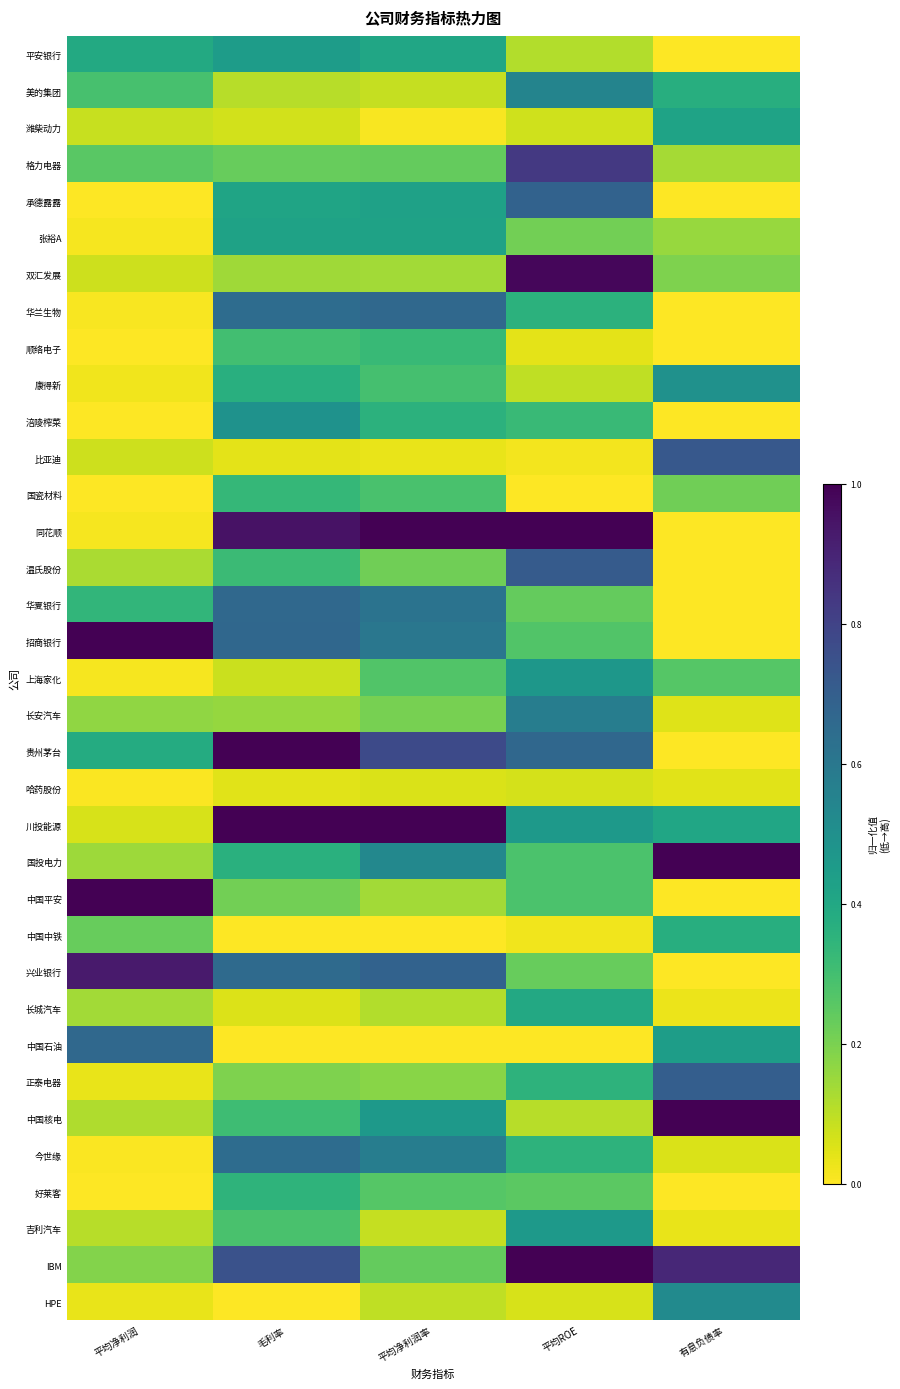

List the series in order of their peak value, highest first.

同花顺, 招商银行, 贵州茅台, 川投能源, 国投电力, 中国平安, 中国核电, IBM, 双汇发展, 兴业银行, 格力电器, 比亚迪, 温氏股份, 正泰电器, 承德露露, 华兰生物, 华夏银行, 中国石油, 今世缘, 长安汽车, 美的集团, HPE, 康得新, 涪陵榨菜, 上海家化, 吉利汽车, 平安银行, 张裕A, 潍柴动力, 长城汽车, 中国中铁, 好莱客, 国瓷材料, 顺络电子, 哈药股份